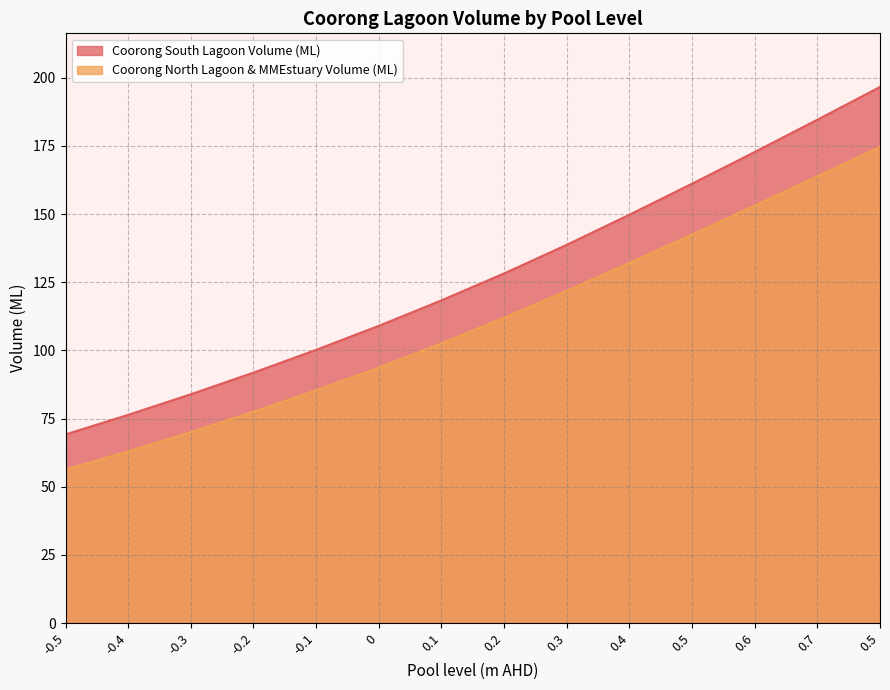

Which series has the widest spread of values?

Coorong South Lagoon Volume (ML)